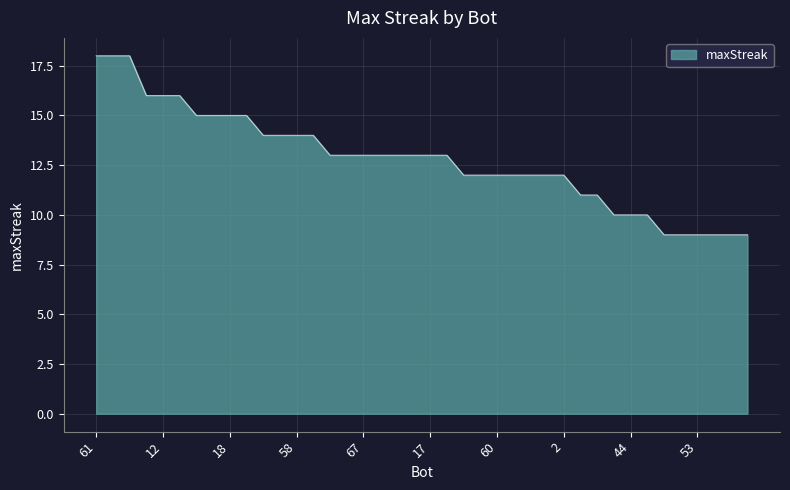

What is the minimum value shown in the chart?

9